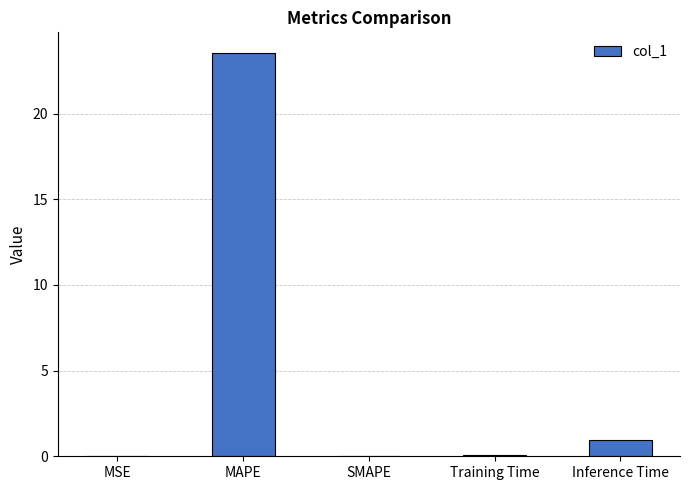

At which label is the value closest to 11?

Inference Time